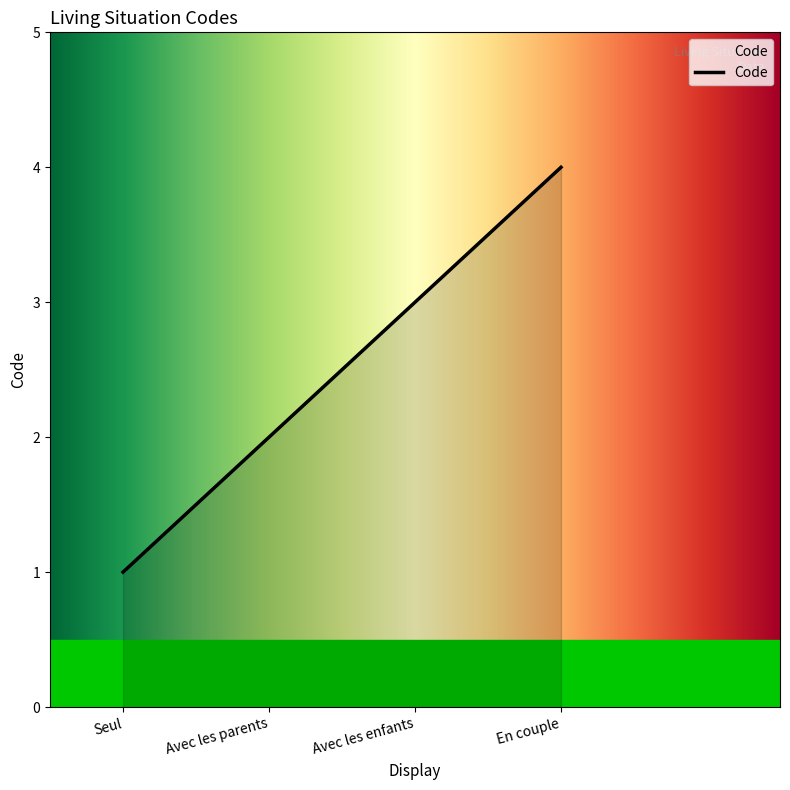

What is the smallest value displayed?

1.0